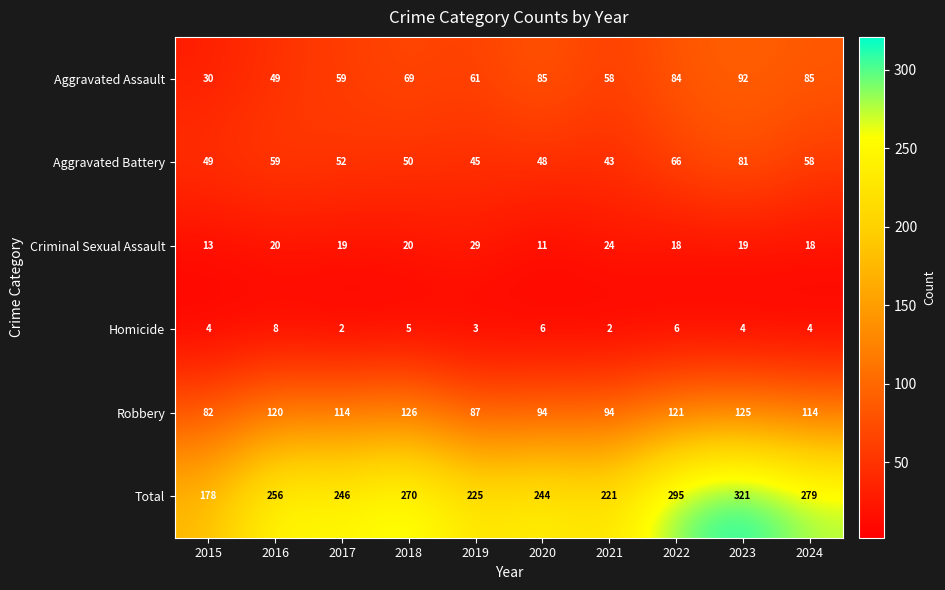

Which series has the widest spread of values?

Total